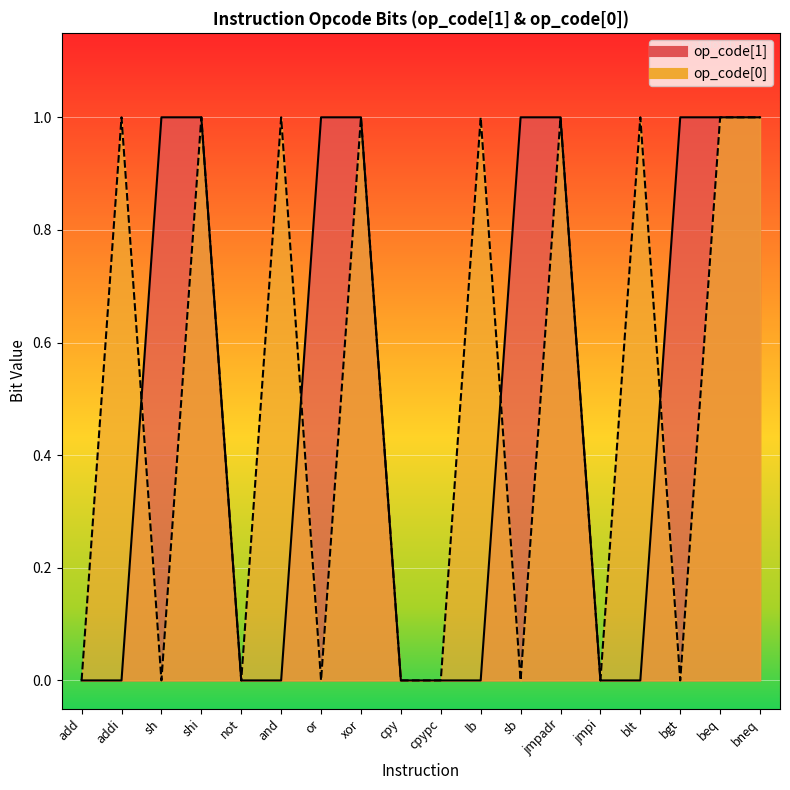

What is the value of the op_code[1] point at the 13th from the left?

1